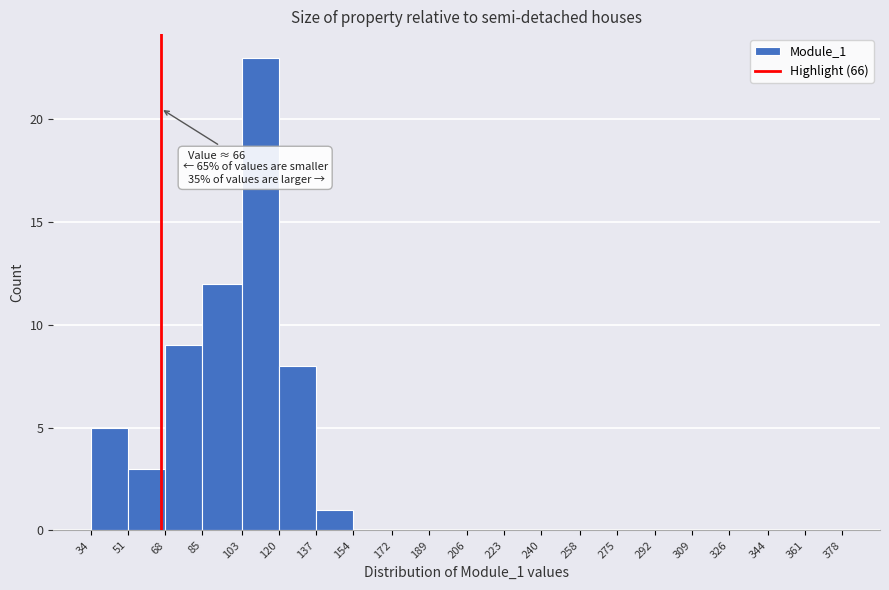

Which range on the x-axis has the tallest bar?

103 to 120